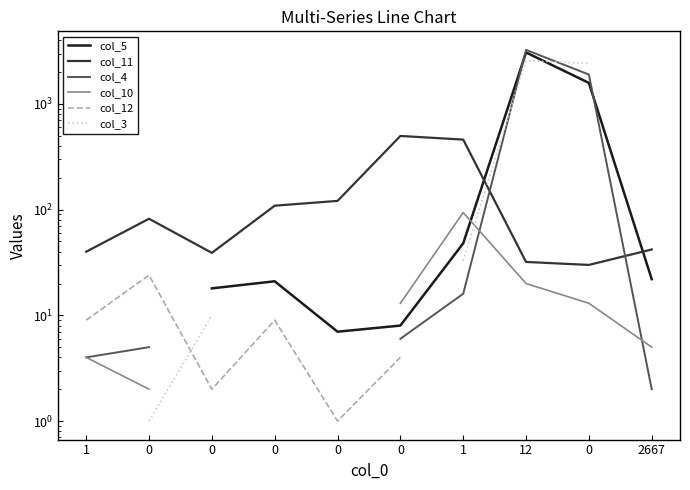

Which series has the largest range (max minus min)?

col_4